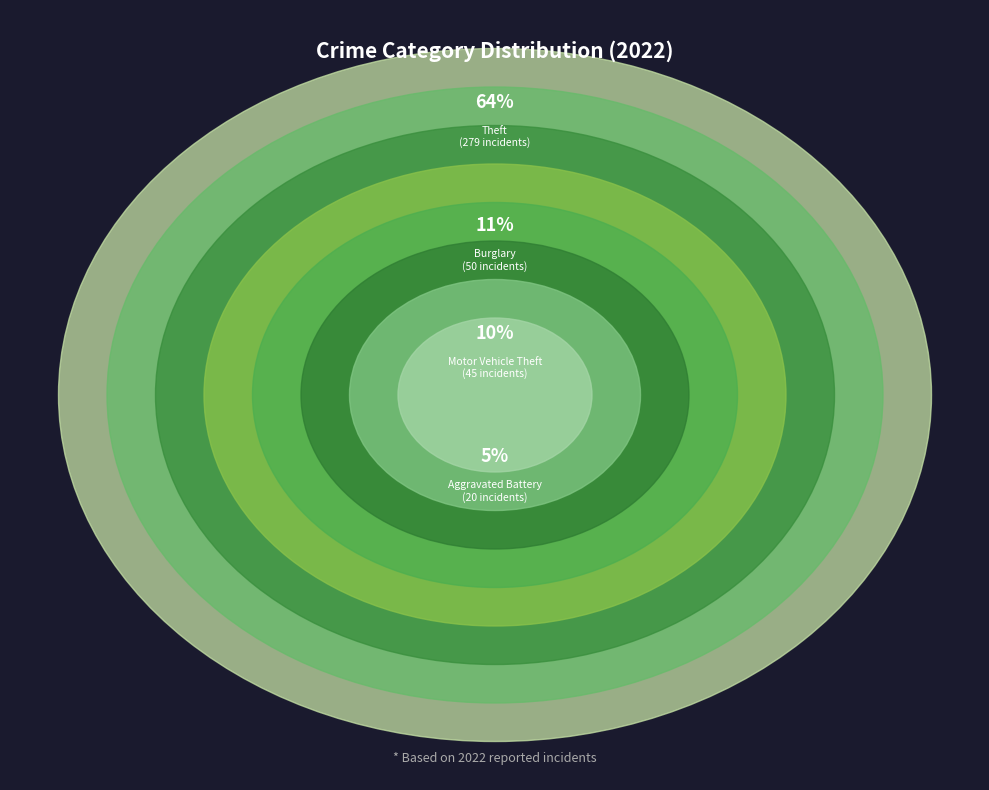

Rank the categories by value from highest to lowest.

Theft, Burglary, Motor Vehicle Theft, Aggravated Battery, Aggravated Assault, Robbery, Criminal Sexual Assault, Homicide, Arson